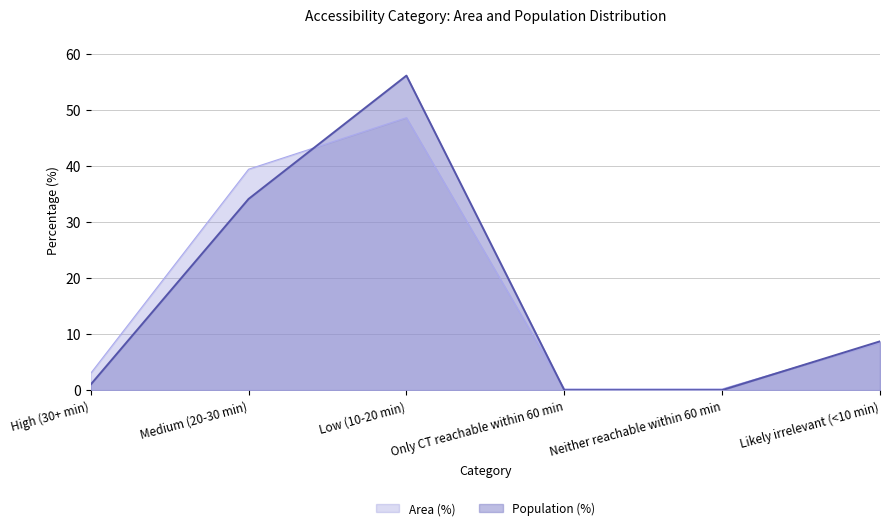

At Medium (20-30 min), list the series in order from smallest to largest.

Population (%), Area (%)